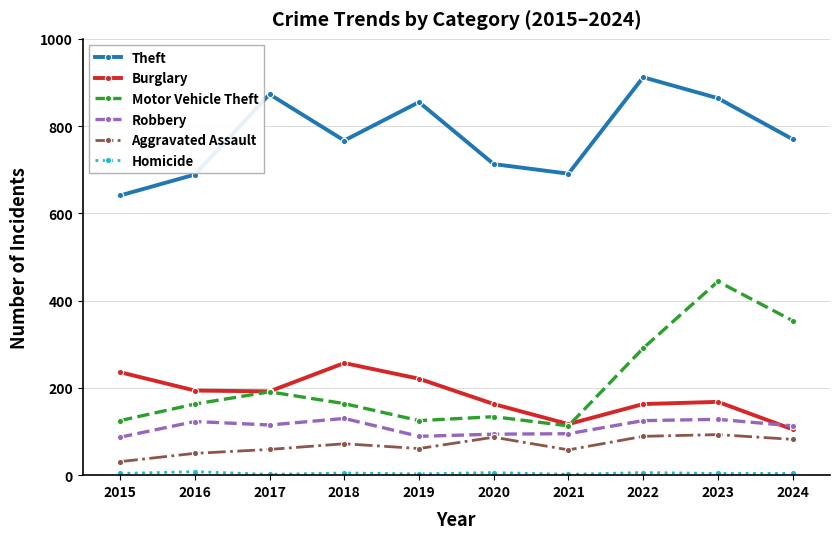

What is the difference between the Theft values at 2016 and 2021?

2